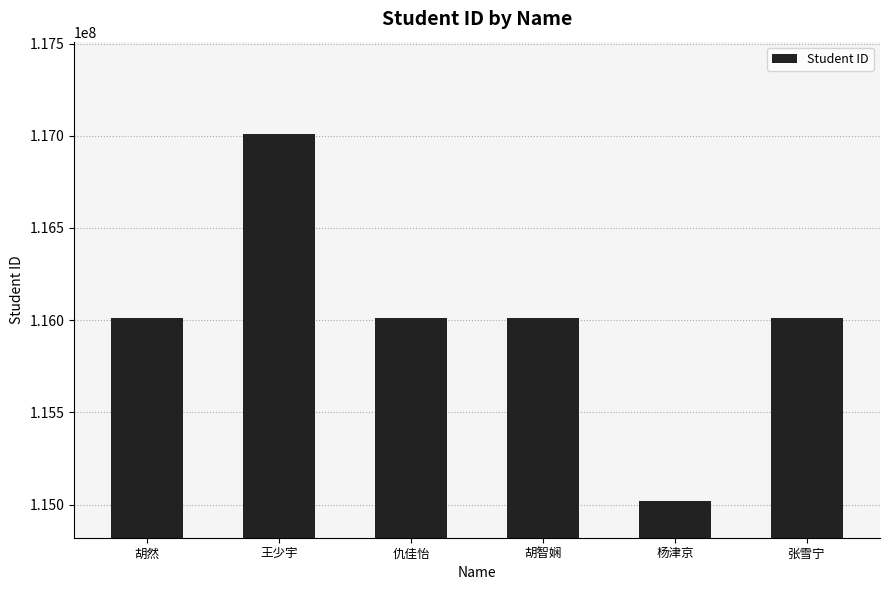

True or false: the data shows 117010262 at 王少宇.

True